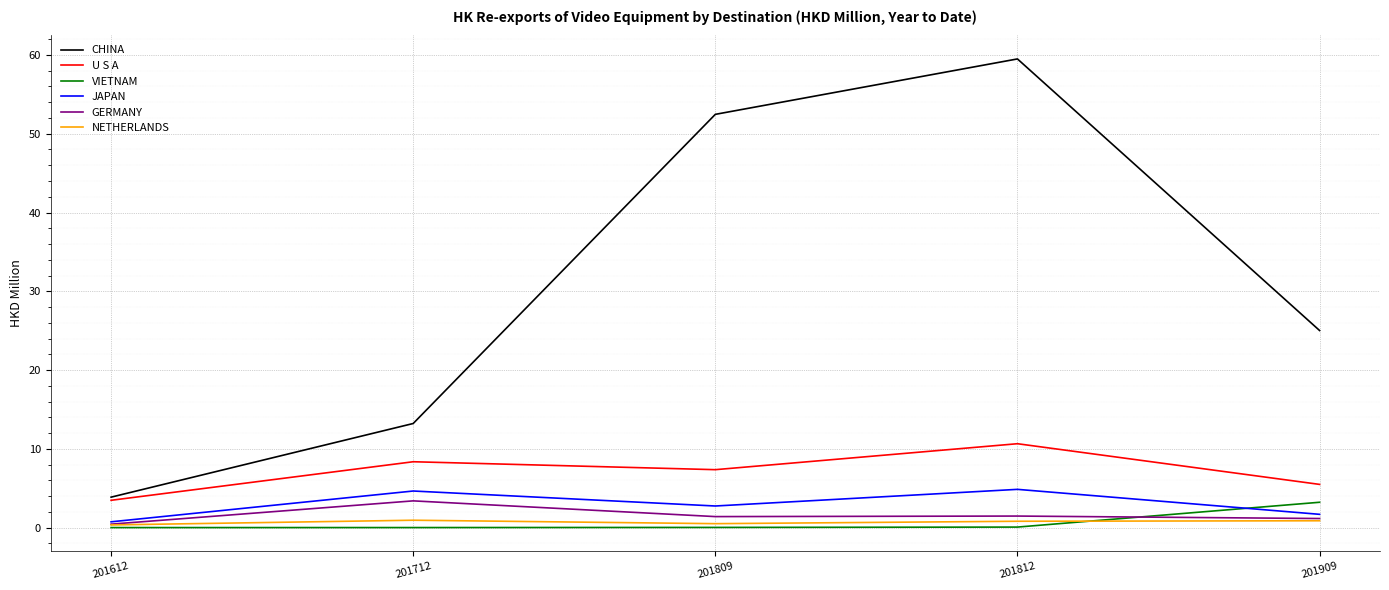

Is this an area chart (filled region under the line)?

No